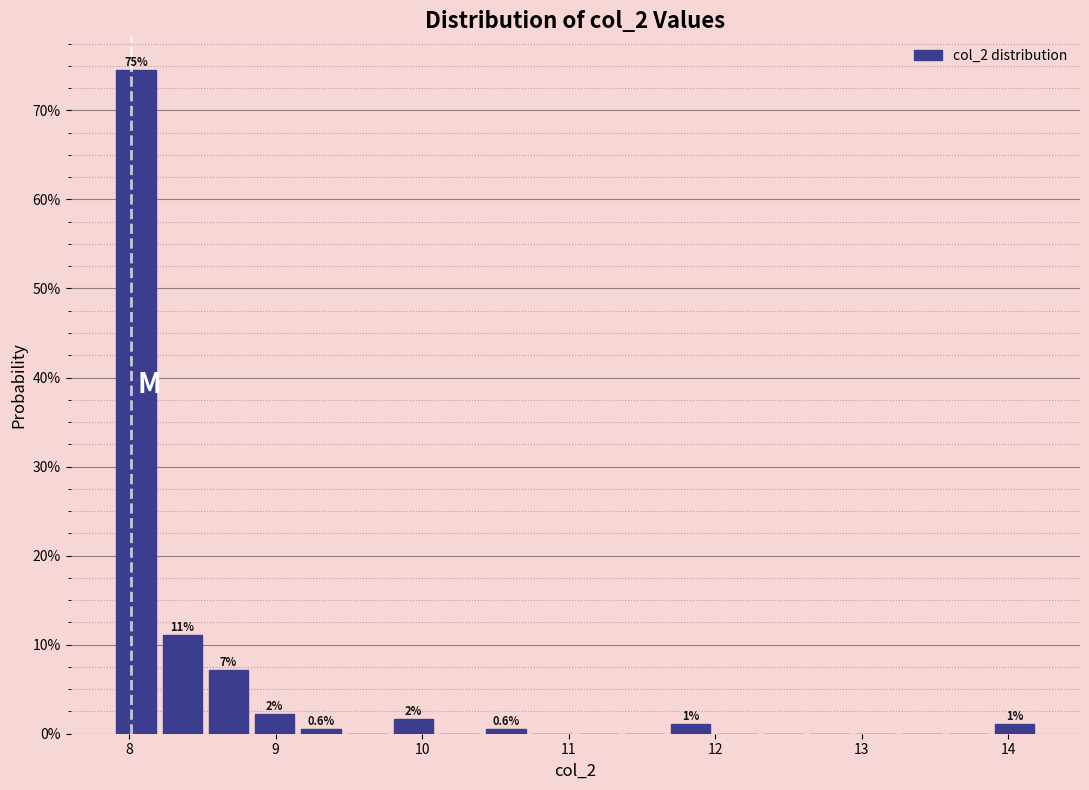

Around what value on the x-axis is the tallest bar? Give the approximate position of its centre, as read against the axis.

8.0